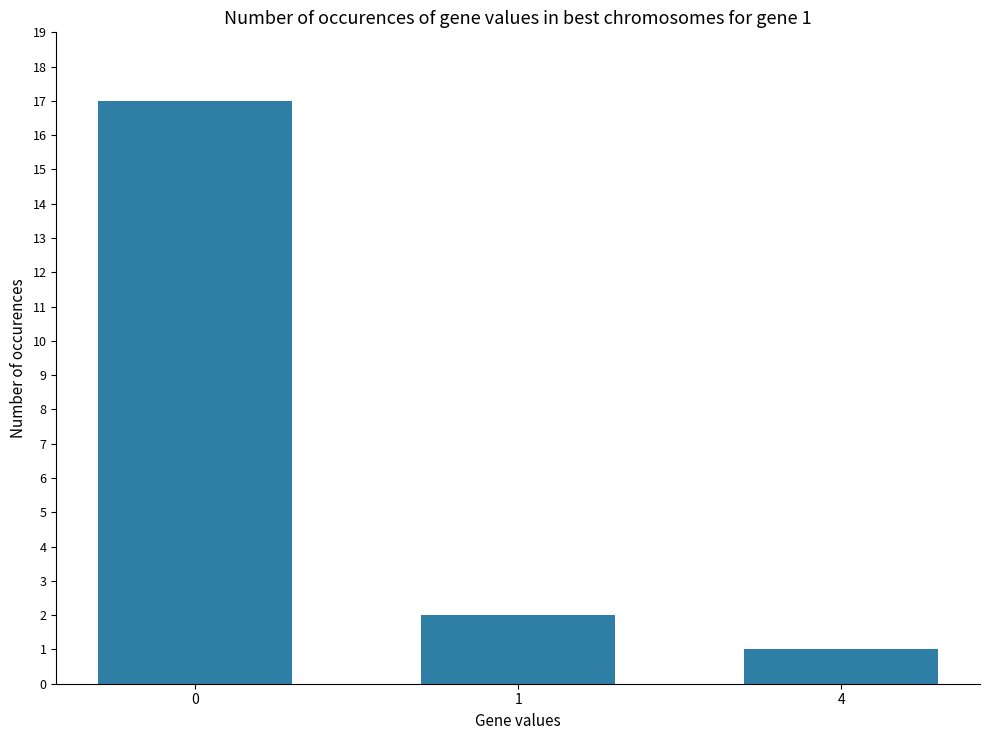

Where is the data nearest to the value 9?

1